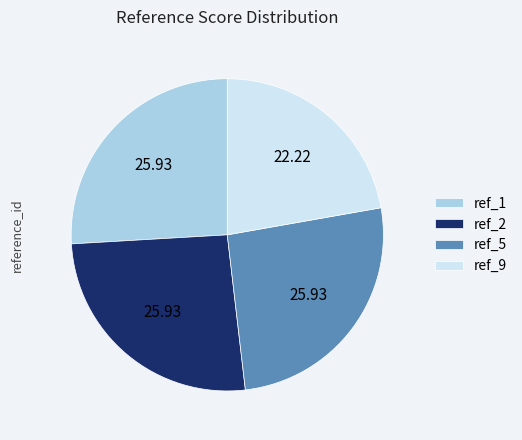

Which slice is the smallest?

ref_9